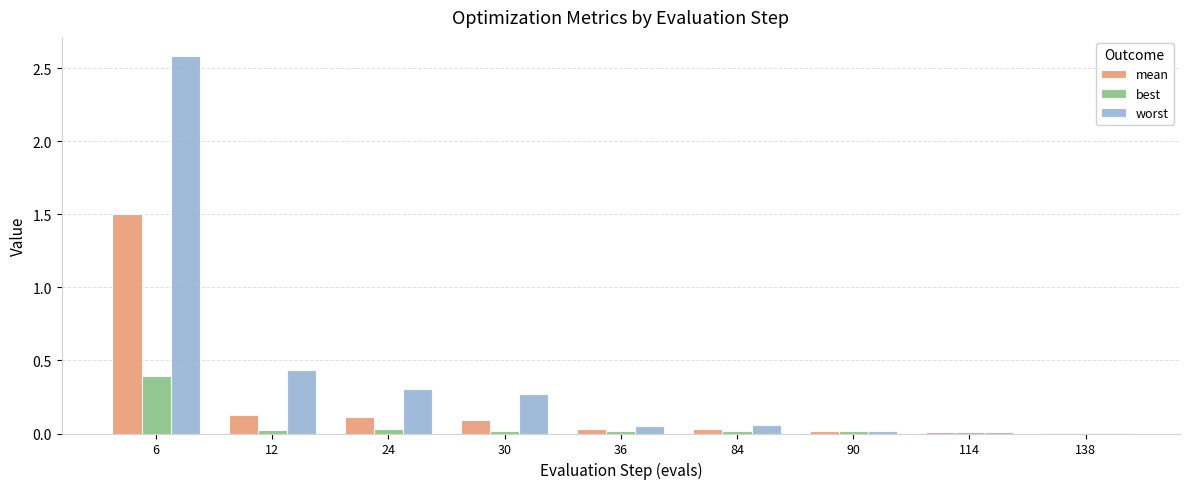

At which category is the sum across all series the highest?

6